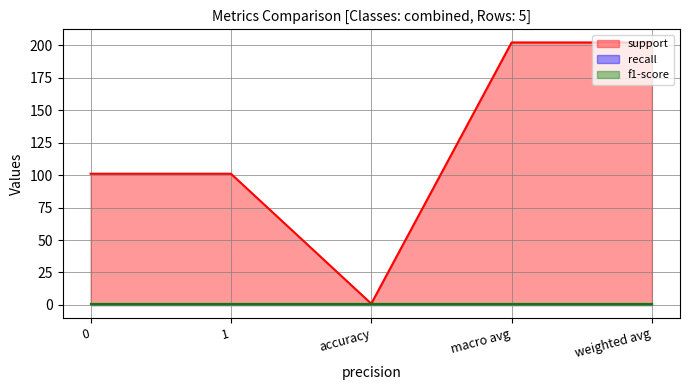

At which label does support first exceed 101?

macro avg